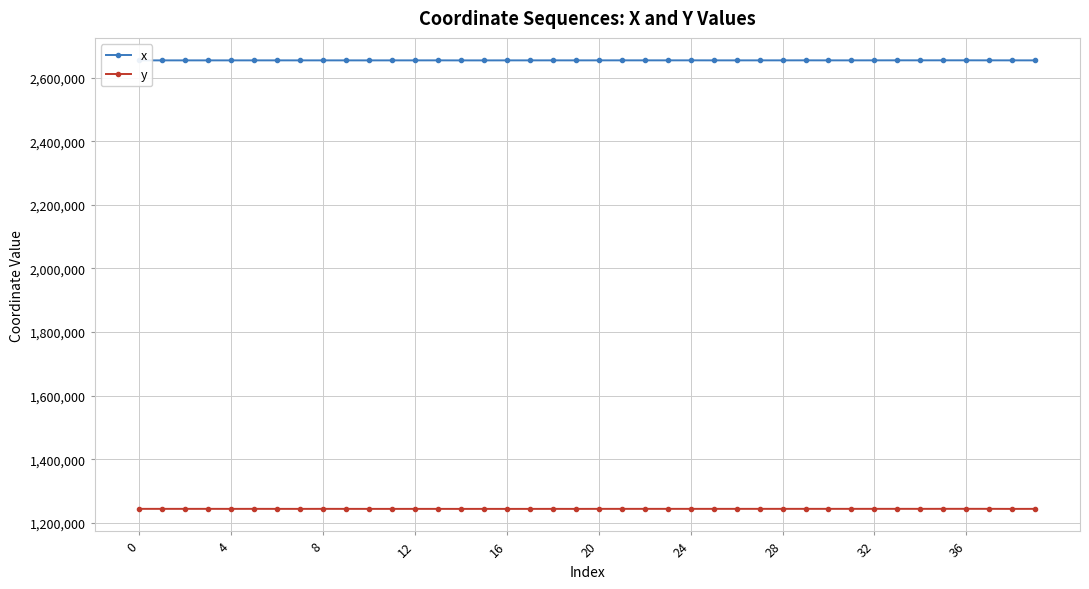

At how many categories does at least one series exceed 1334189?

40